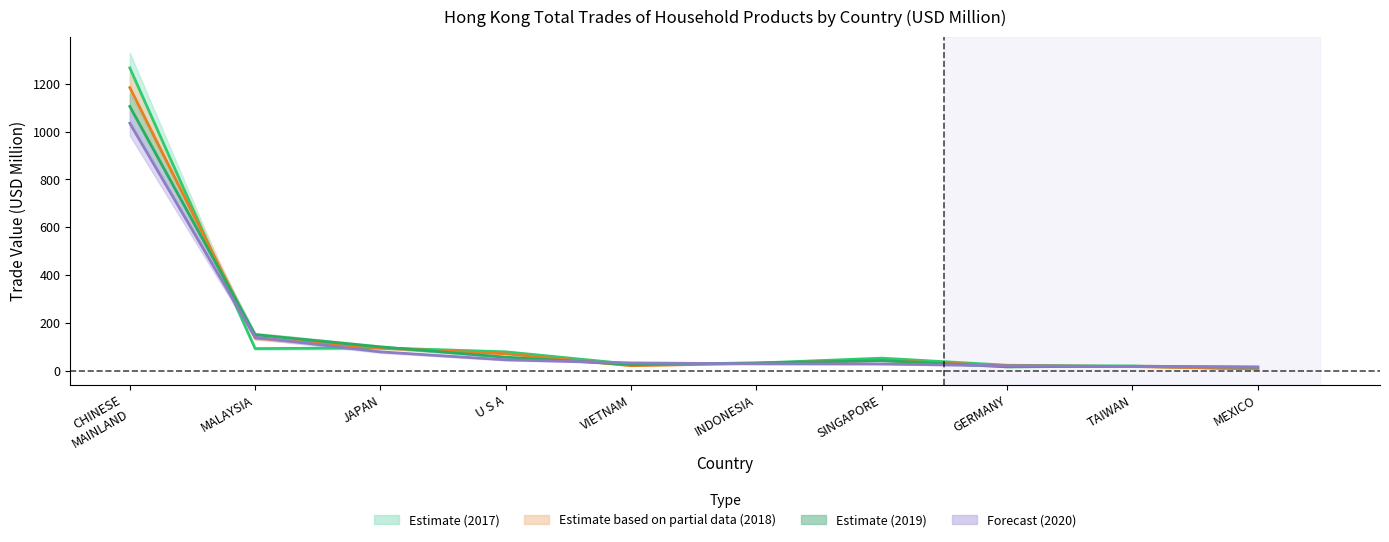

How many lines are shown in the chart?

4